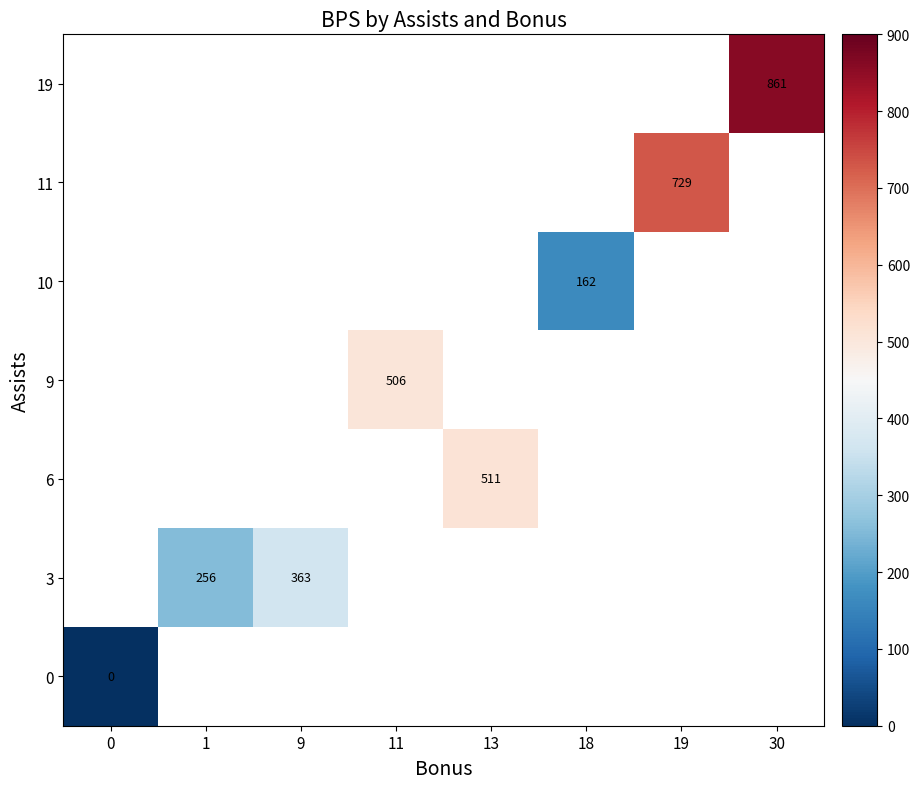

Between 1 and 19, which is larger?

19